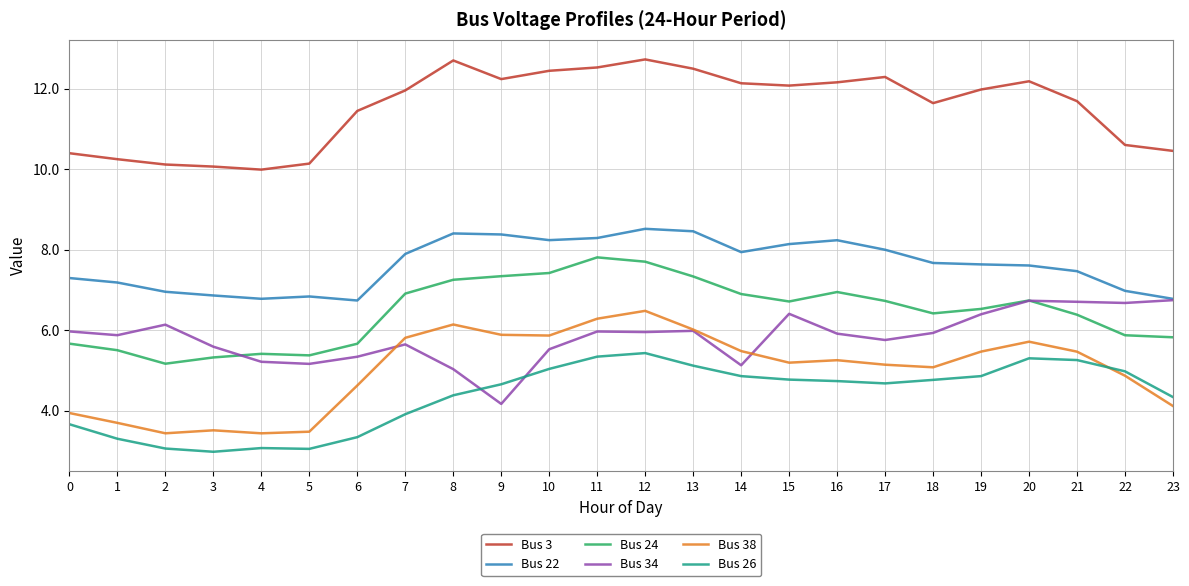

True or false: Bus 22 and Bus 3 intersect in this chart.

False